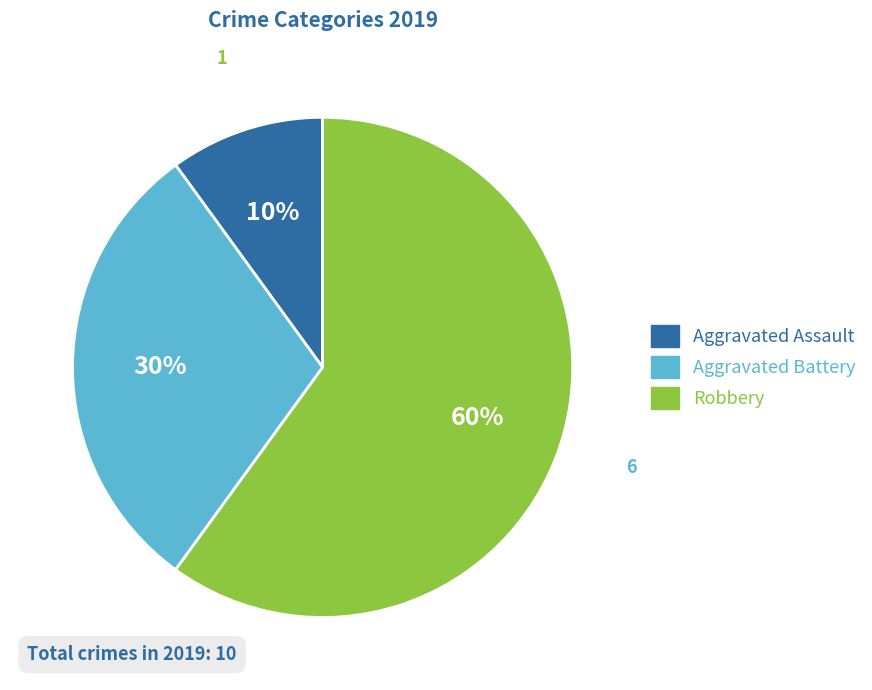

Which slice is the smallest?

Aggravated Assault